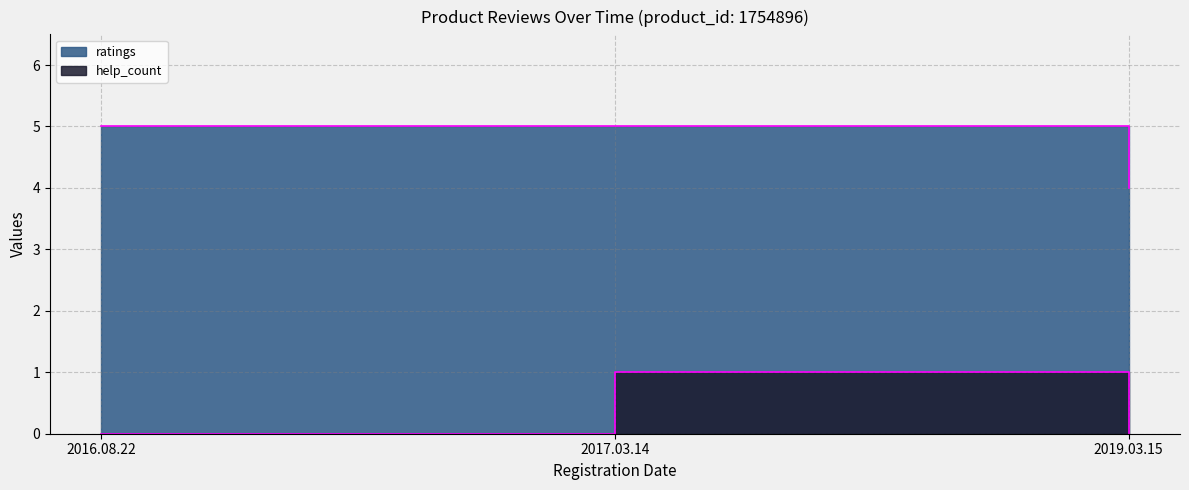

What is the difference between the maximum and minimum values in the help_count series?

1